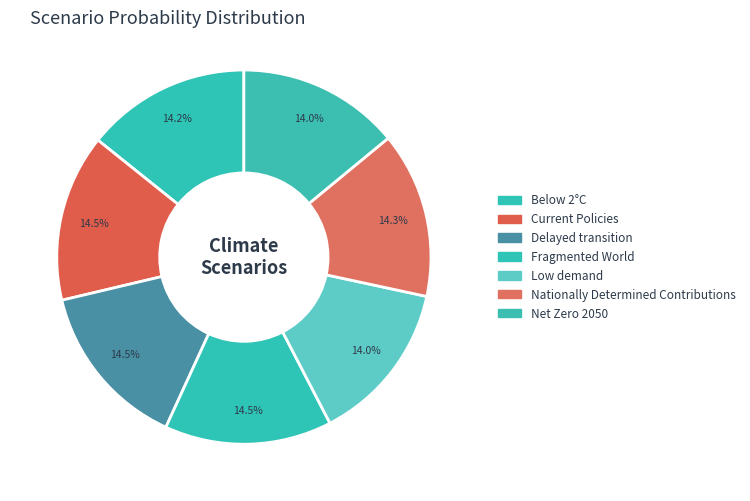

Is Net Zero 2050 the majority of the pie?

No